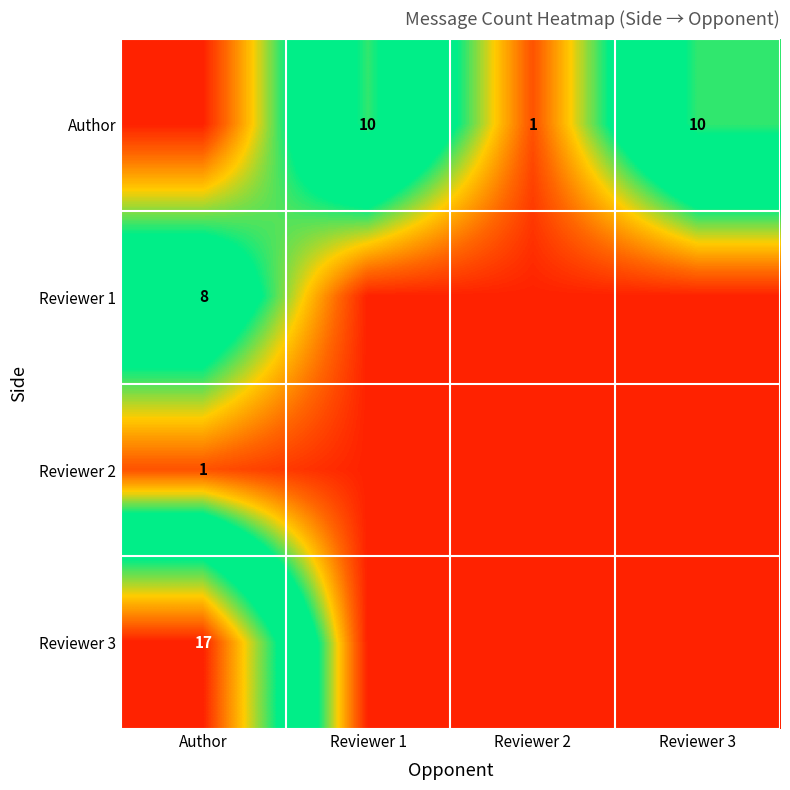

Which has a higher value, Reviewer 3 or Reviewer 1?

Reviewer 3